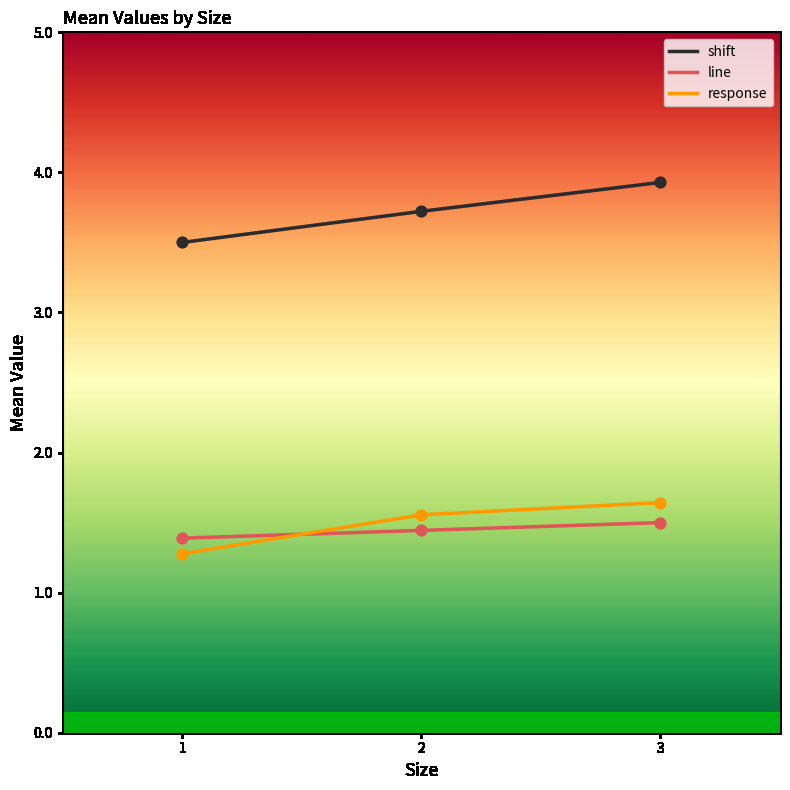

What are all the series names shown in the legend?

shift, line, response